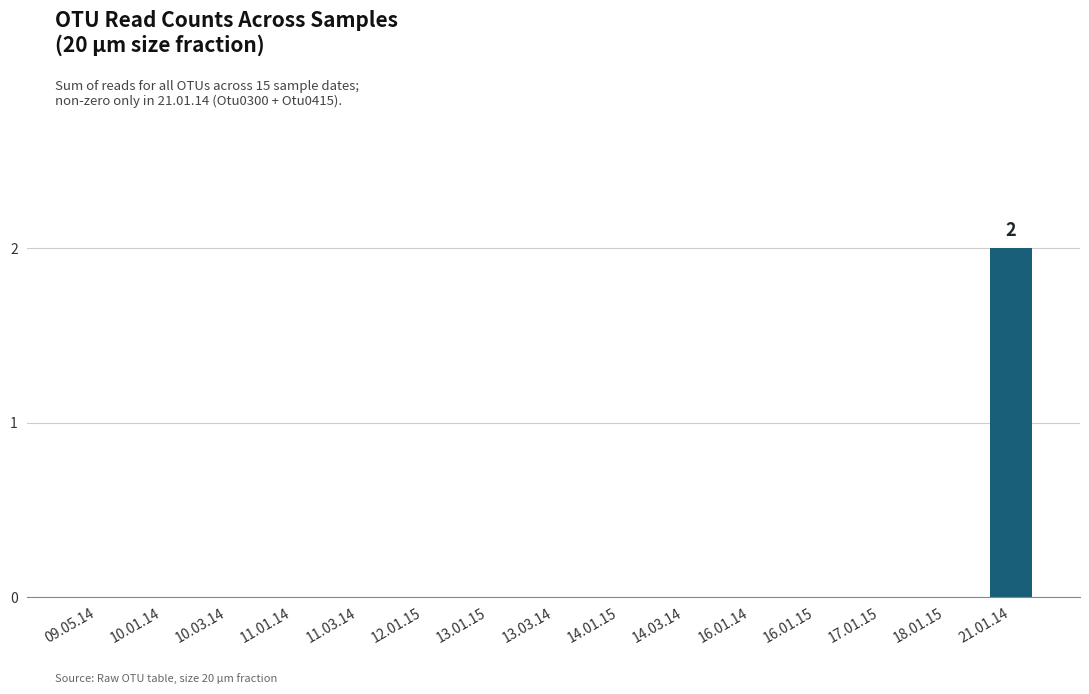

At which category does the chart reach its peak across all series?

21.01.14